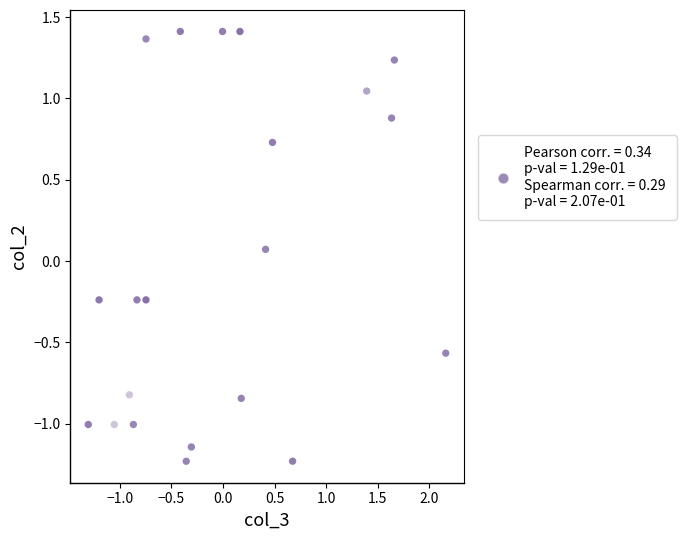

What is the range of Y values (max minus min)?

2.6